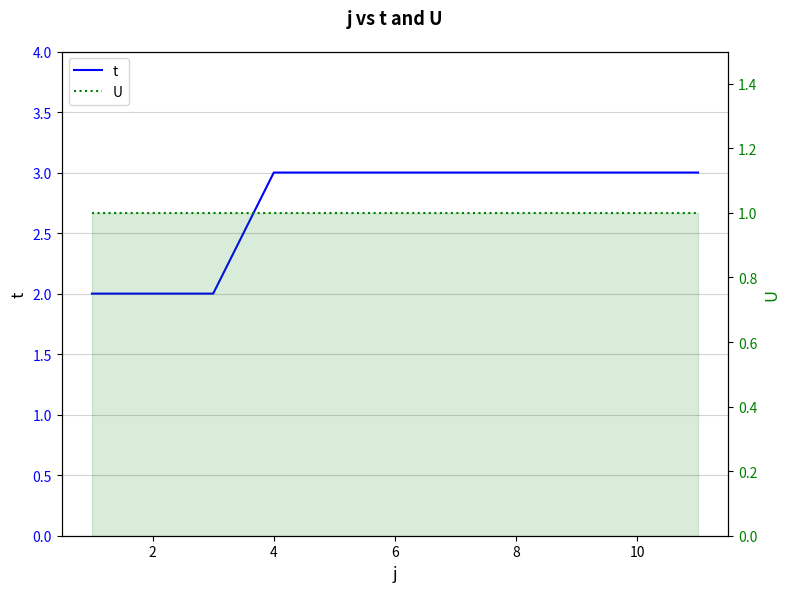

Which has a higher value, 10 or 0?

10